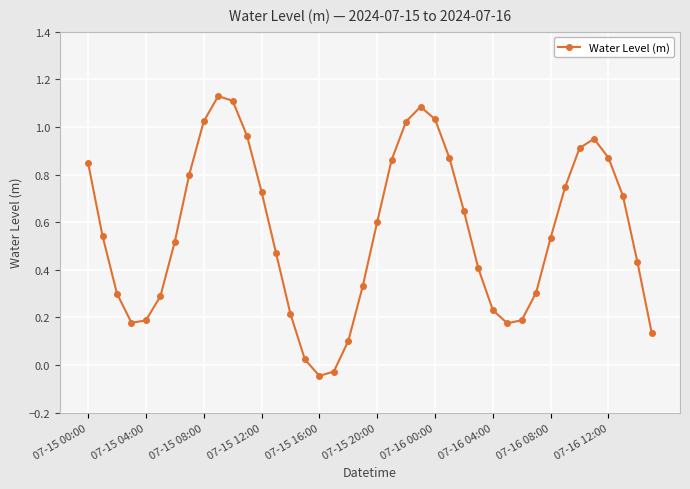

How many points are lower than both their immediate neighbors (excluding endpoints)?

3